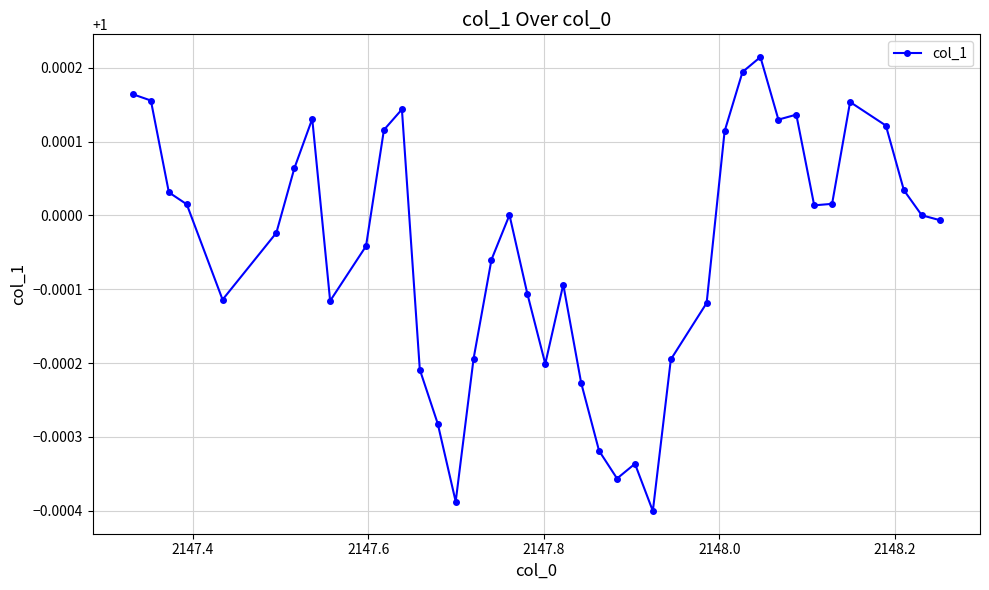

What is the sum of all values?

40.0